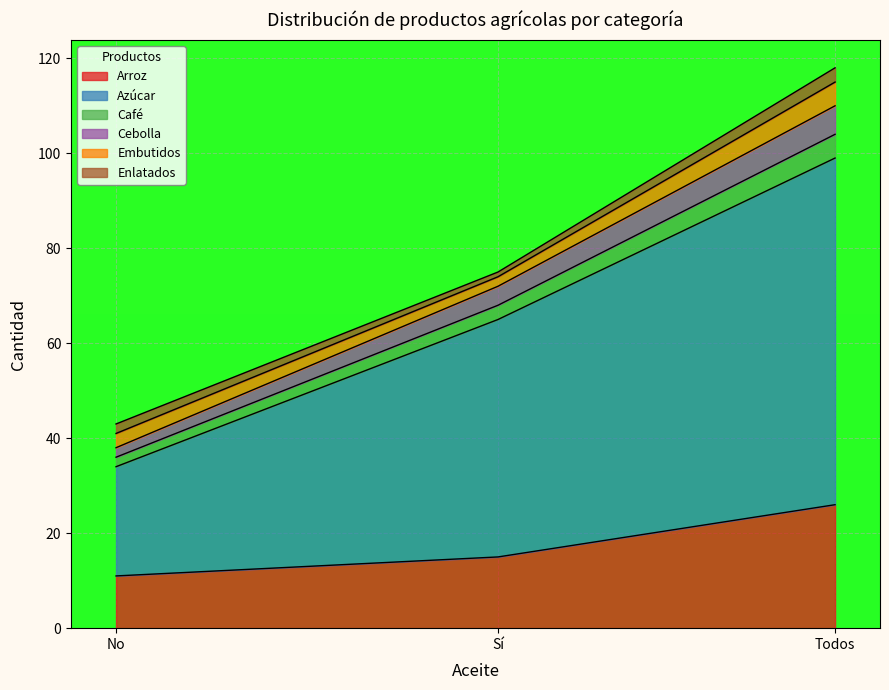

Which has a higher value, No or Todos?

Todos